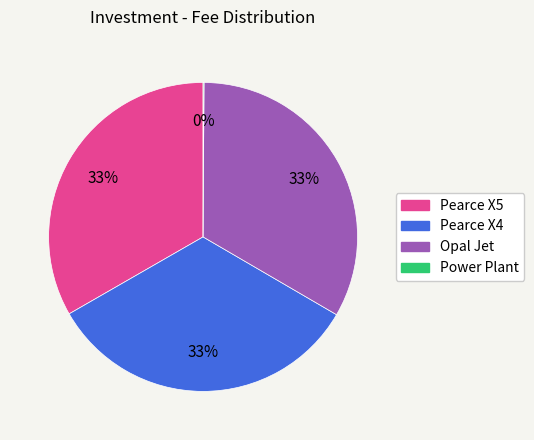

Does any single category account for the majority?

No